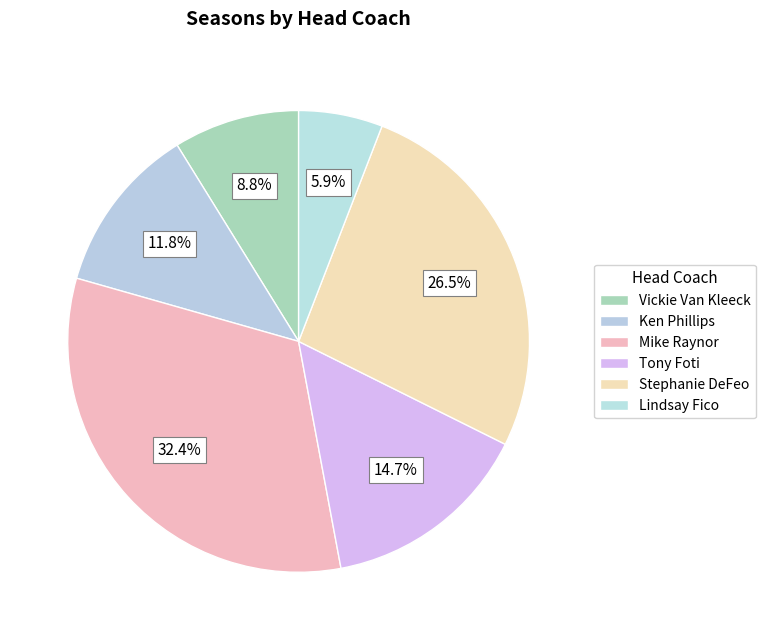

Which category has the smallest portion of the pie?

Lindsay Fico